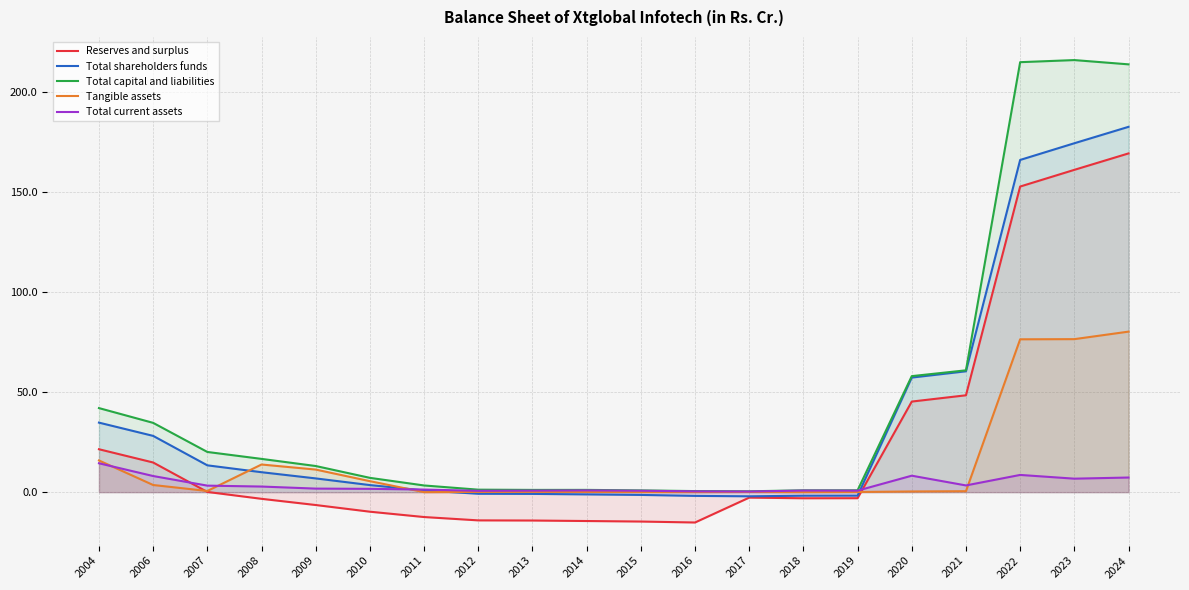

Which series has the largest total across all categories?

Total capital and liabilities